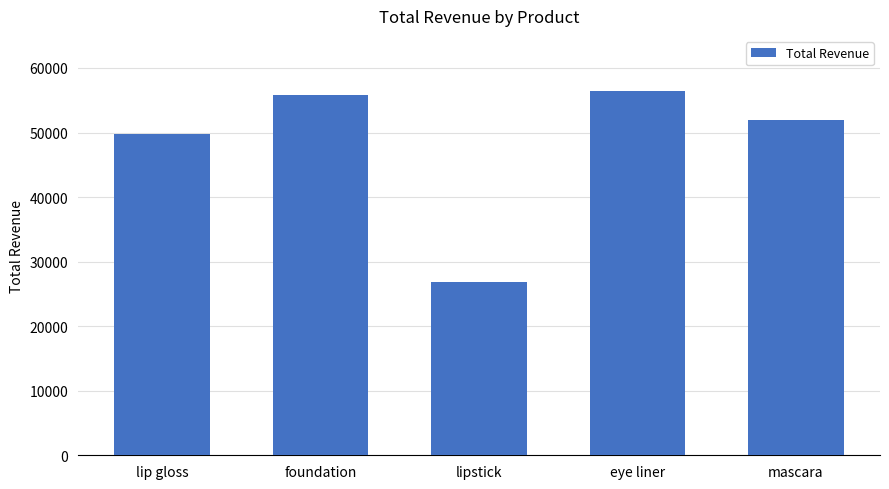

What is the change in value from foundation to lipstick?

-28855.5